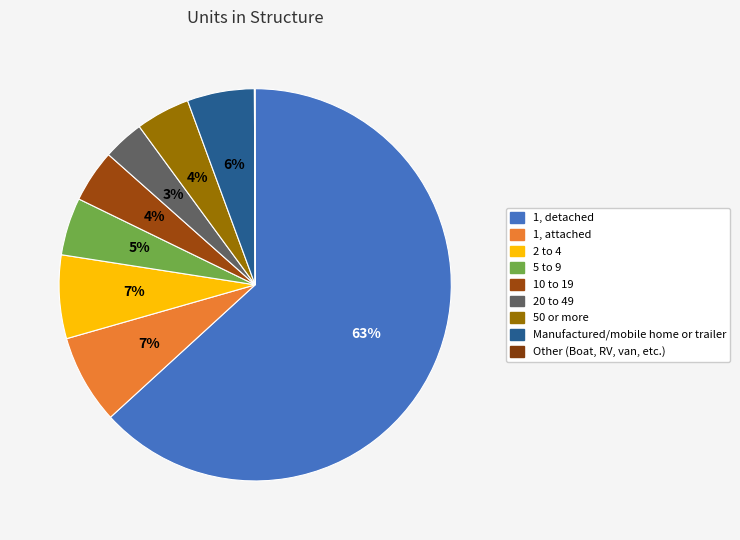

How many slices are in this pie chart?

9